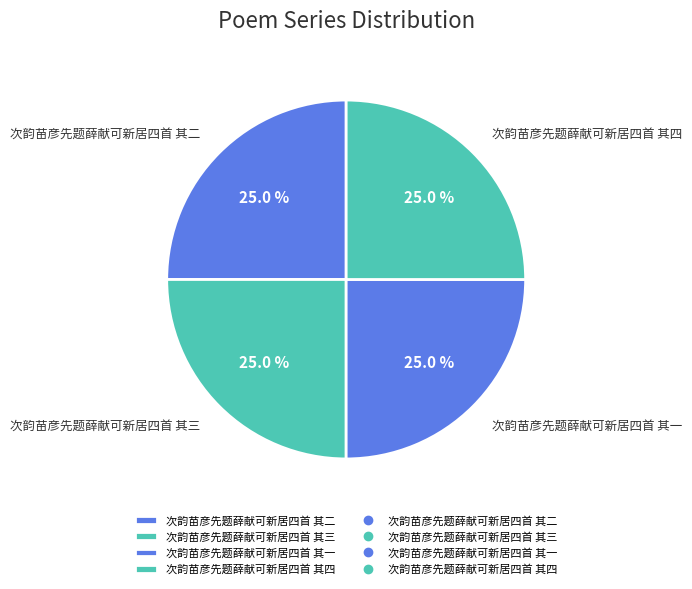

Count the number of slices in the pie.

4